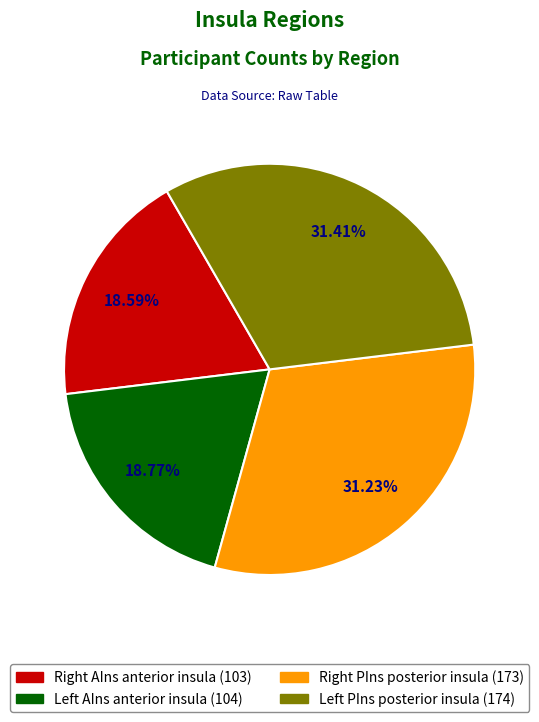

Count the number of slices in the pie.

4